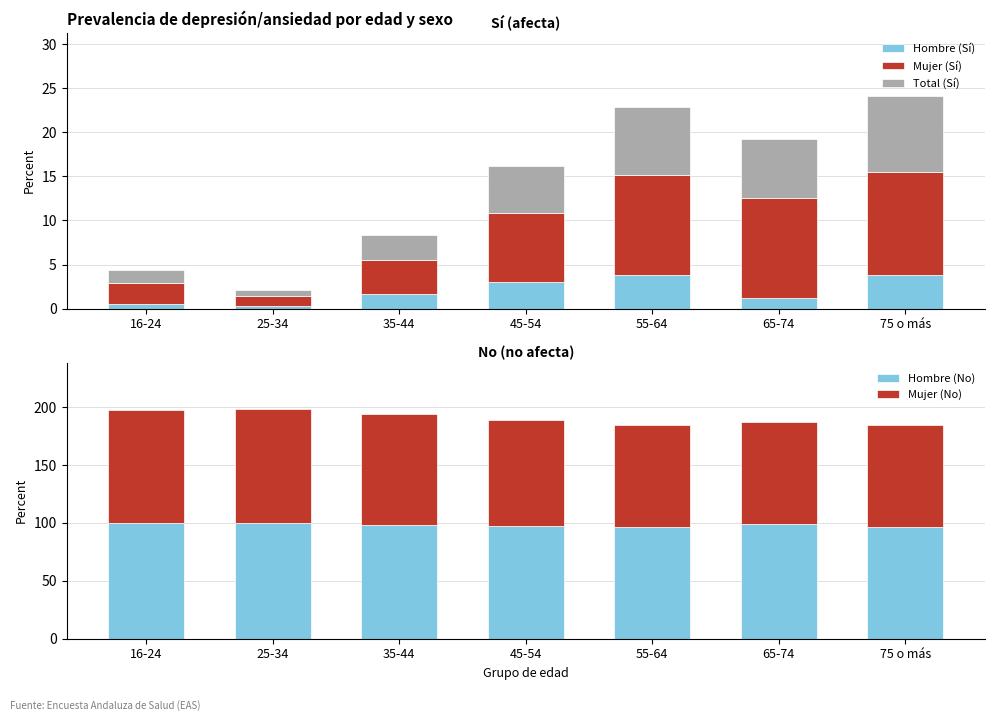

List the series in order of their peak value, highest first.

Hombre (No), Mujer (No), Mujer (Sí), Total (Sí), Hombre (Sí)